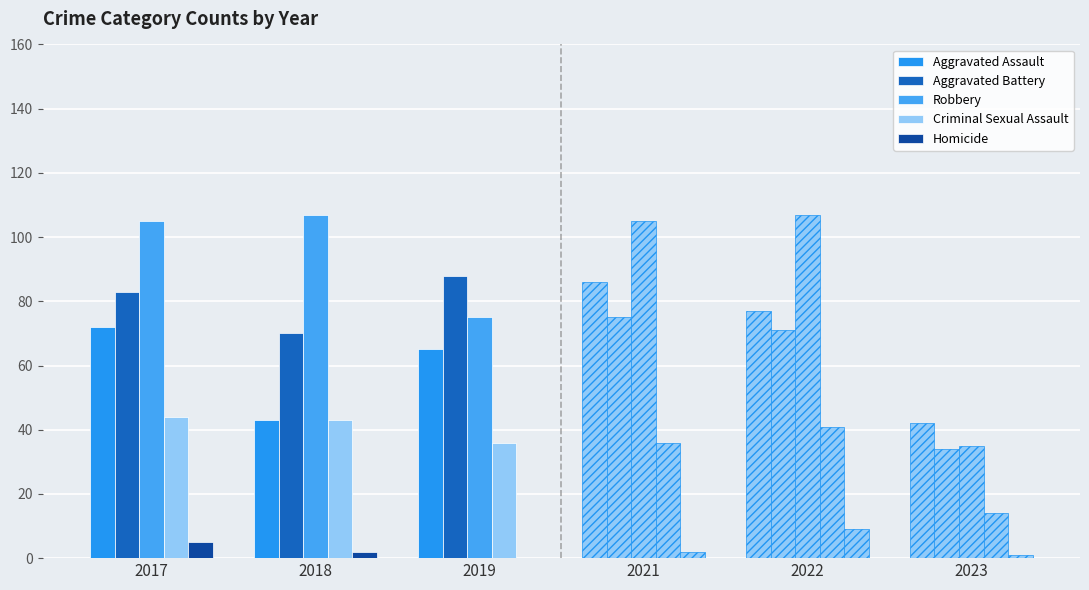

How many data points does each series have?

6